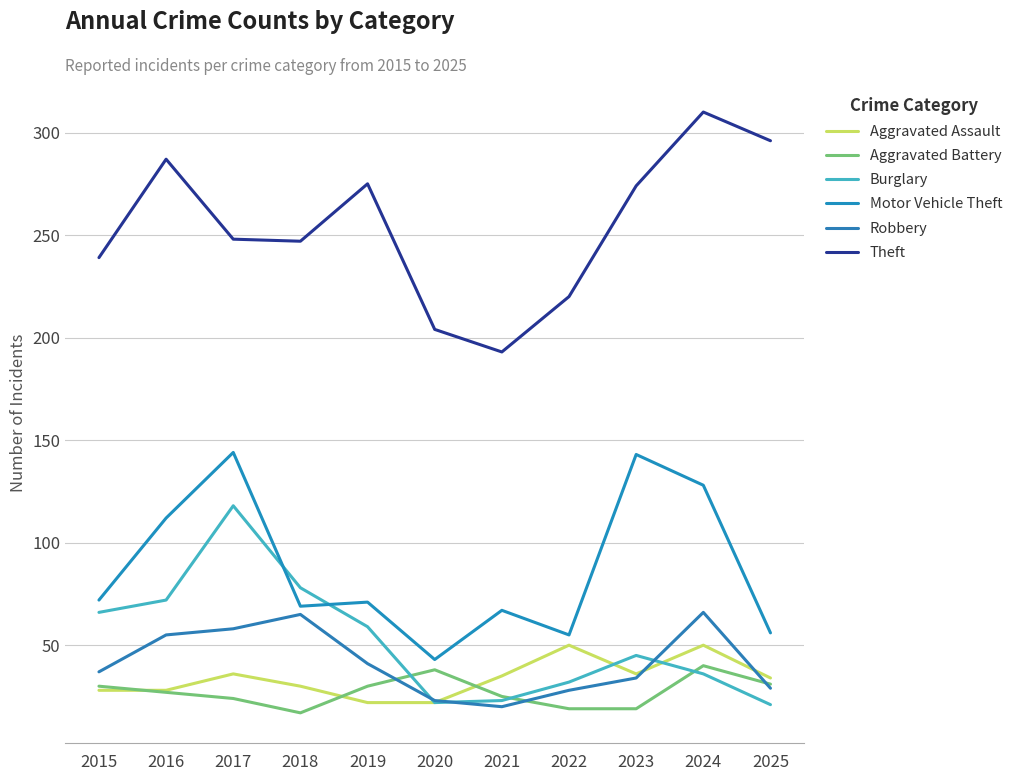

Does the chart display data point markers on the line(s)?

No